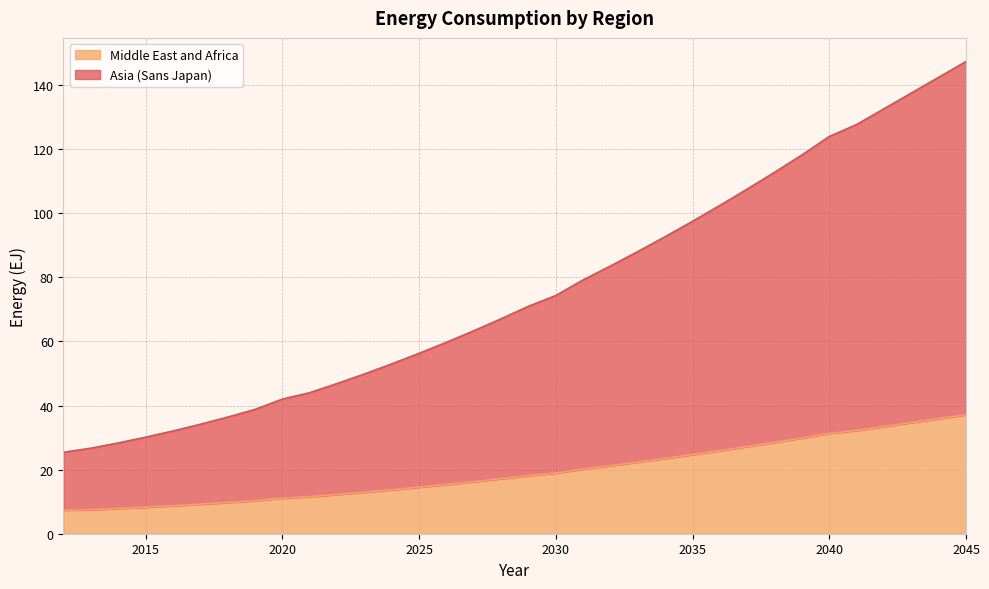

Is it true that Middle East and Africa equals 37.1 at 2045?

True